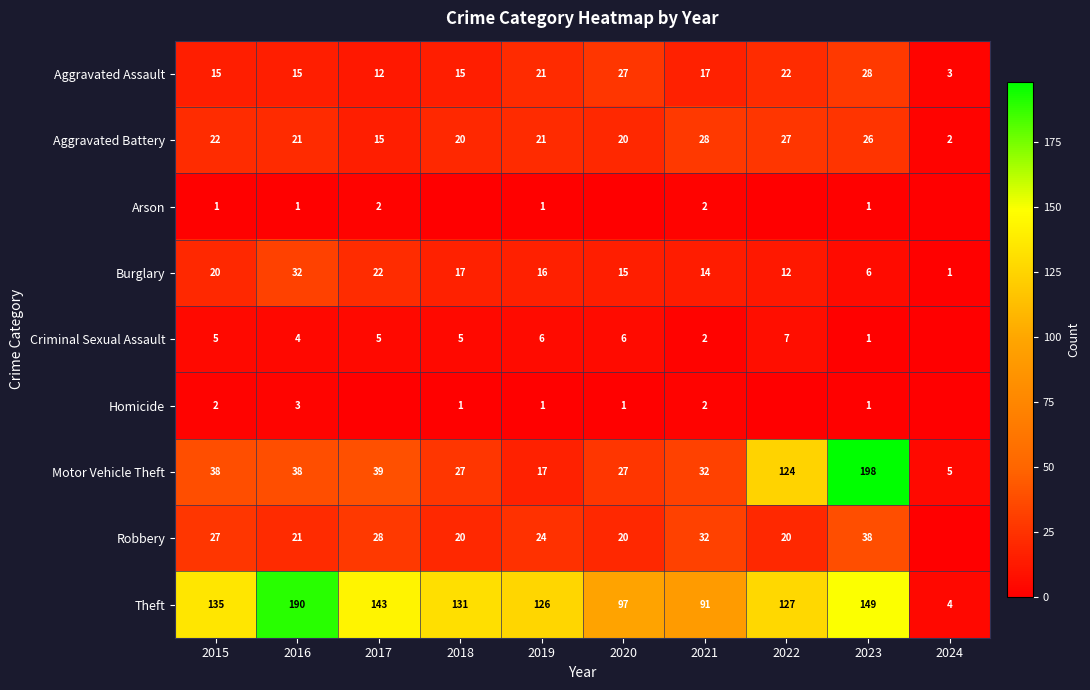

How many data points in Motor Vehicle Theft are less than 38?

5